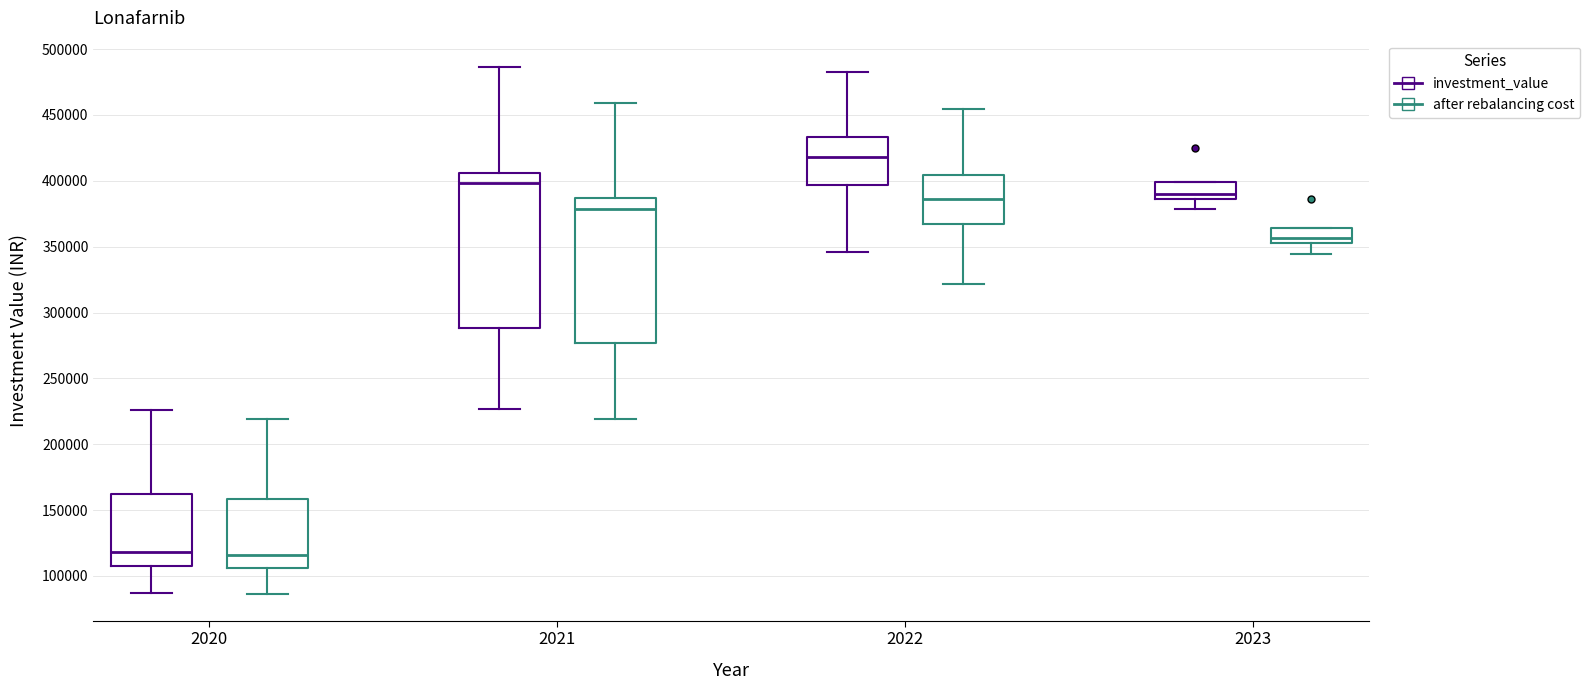

Comparing the boxes themselves (not the whiskers), which one is the tallest?

2021 (investment_value)